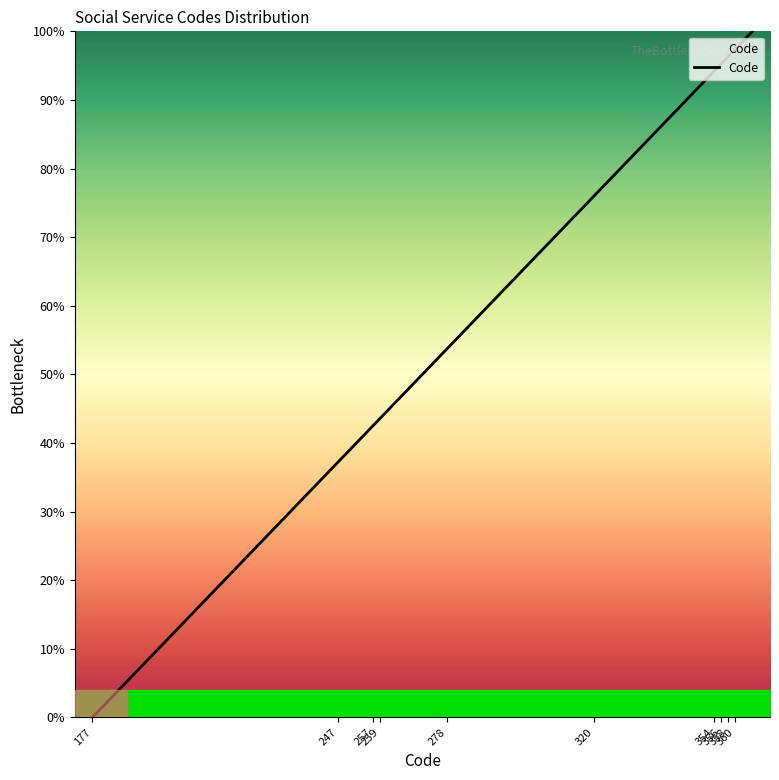

What is the difference between the maximum and minimum values?

100.0